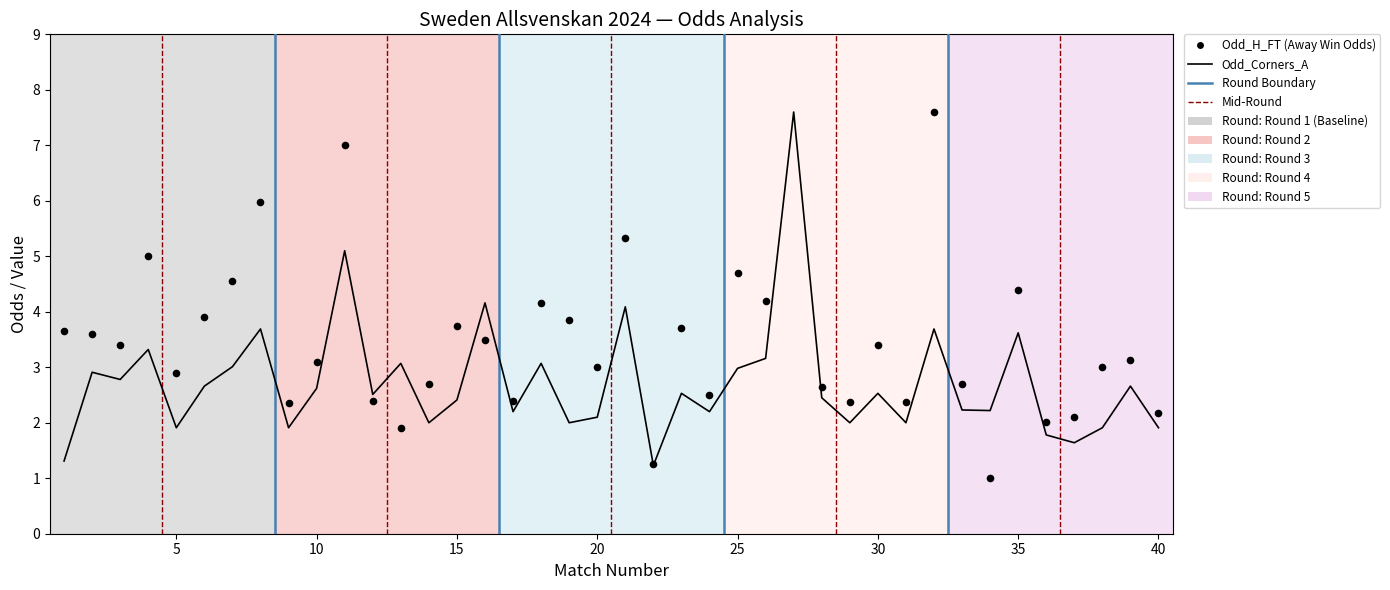

Which series contains the lowest Y value?

Odd_H_FT (Away Win Odds)